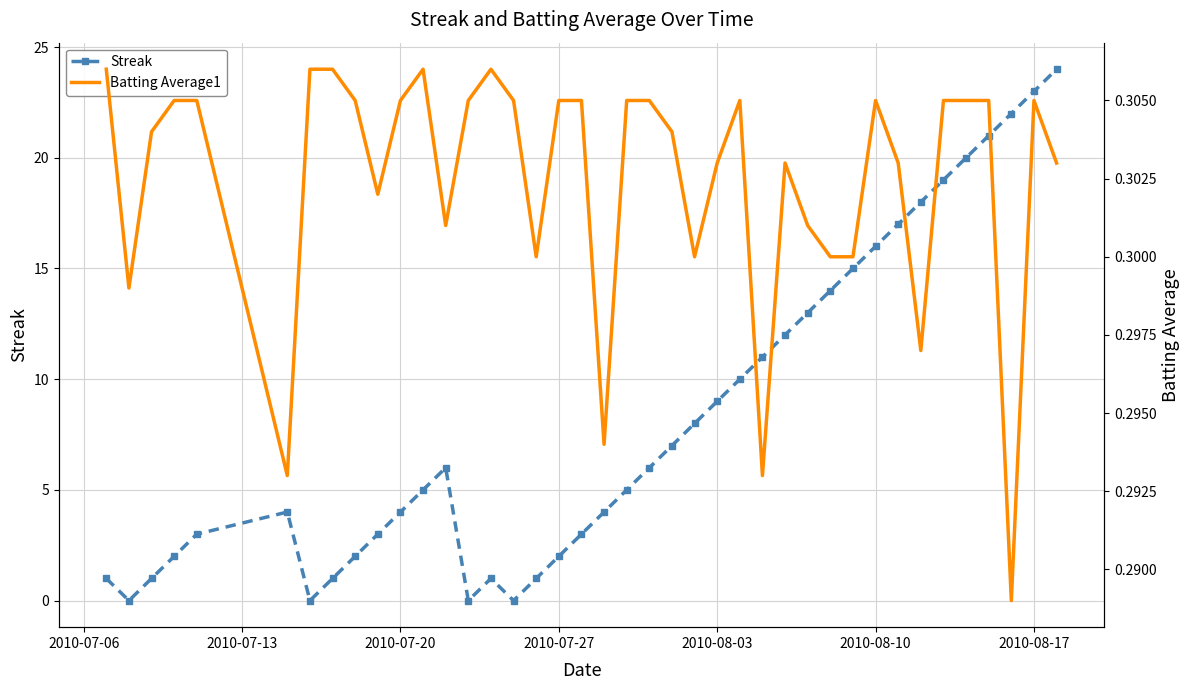

Reading left to right, extract all data points from this chart.

Streak: 1.0	0.0	1.0	2.0	3.0	4.0	0.0	1.0	2.0	3.0	4.0	5.0	6.0	0.0	1.0	0.0	1.0	2.0	3.0	4.0	5.0	6.0	7.0	8.0	9.0	10.0	11.0	12.0	13.0	14.0	15.0	16.0	17.0	18.0	19.0	20.0	21.0	22.0	23.0	24.0
Streak (normalized): 1.0	0.0	1.0	2.0	3.0	4.0	0.0	1.0	2.0	3.0	4.0	5.0	6.0	0.0	1.0	0.0	1.0	2.0	3.0	4.0	5.0	6.0	7.0	8.0	9.0	10.0	11.0	12.0	13.0	14.0	15.0	16.0	17.0	18.0	19.0	20.0	21.0	22.0	23.0	24.0
Batting Average1: 0.3	0.3	0.3	0.3	0.3	0.3	0.3	0.3	0.3	0.3	0.3	0.3	0.3	0.3	0.3	0.3	0.3	0.3	0.3	0.3	0.3	0.3	0.3	0.3	0.3	0.3	0.3	0.3	0.3	0.3	0.3	0.3	0.3	0.3	0.3	0.3	0.3	0.3	0.3	0.3